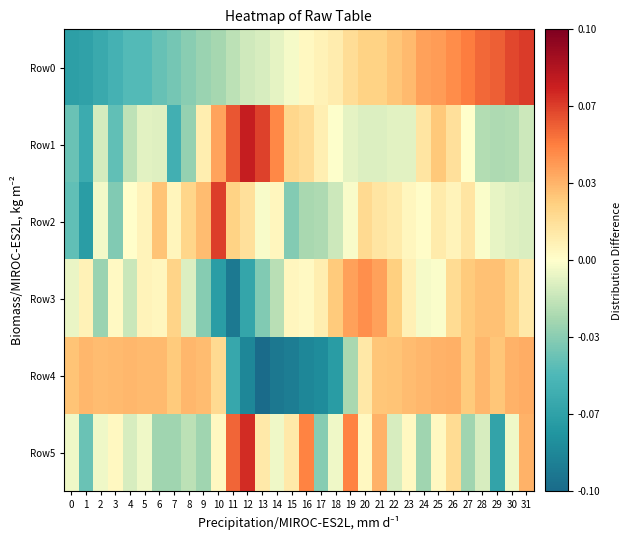

At which category does the chart reach its peak across all series?

12